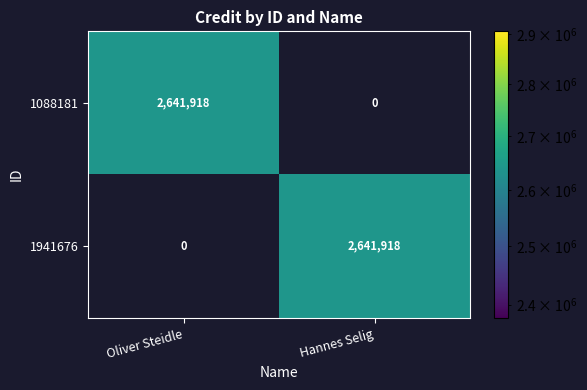

What is the difference between the highest and lowest values at Oliver Steidle?

2641918